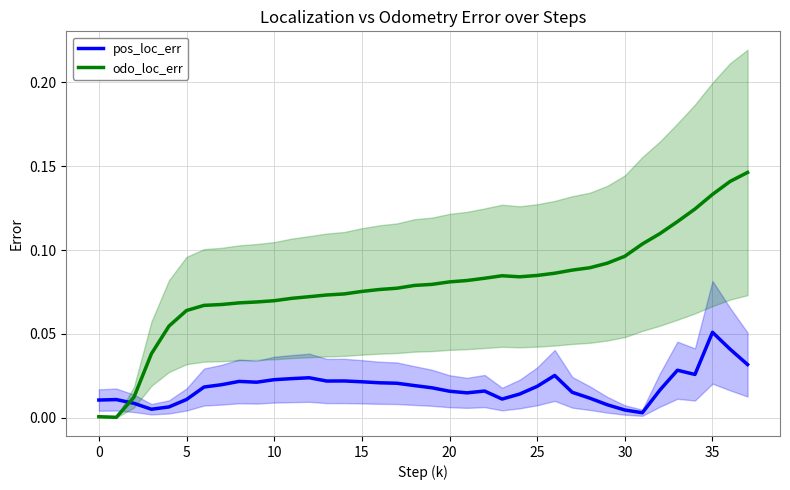

Which category has the highest value in the pos_loc_err series?

35